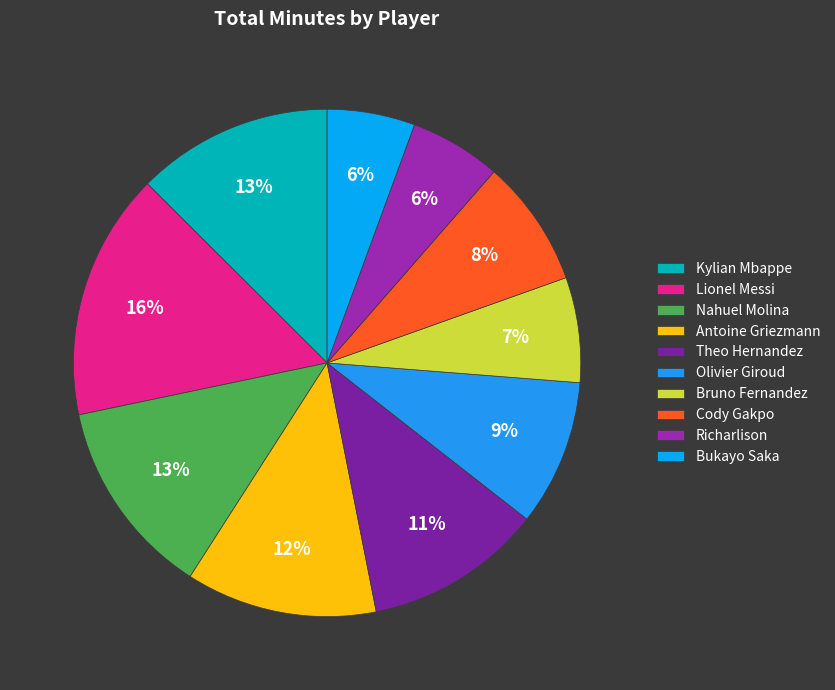

True or false: Richarlison accounts for 17% of the total.

False